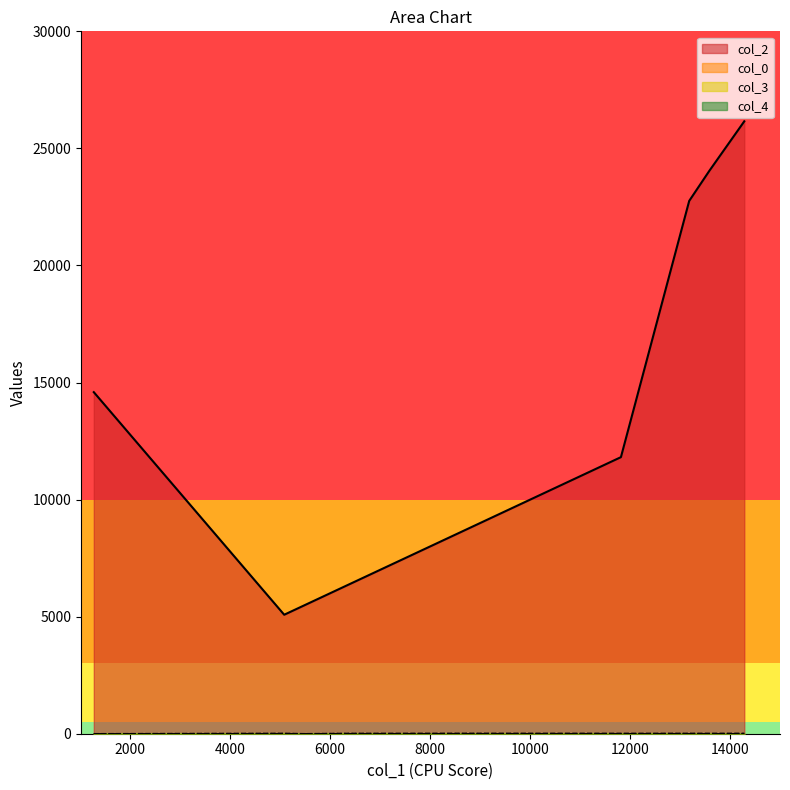

What is the difference between the col_3 values at 13581 and 13178?

5.0